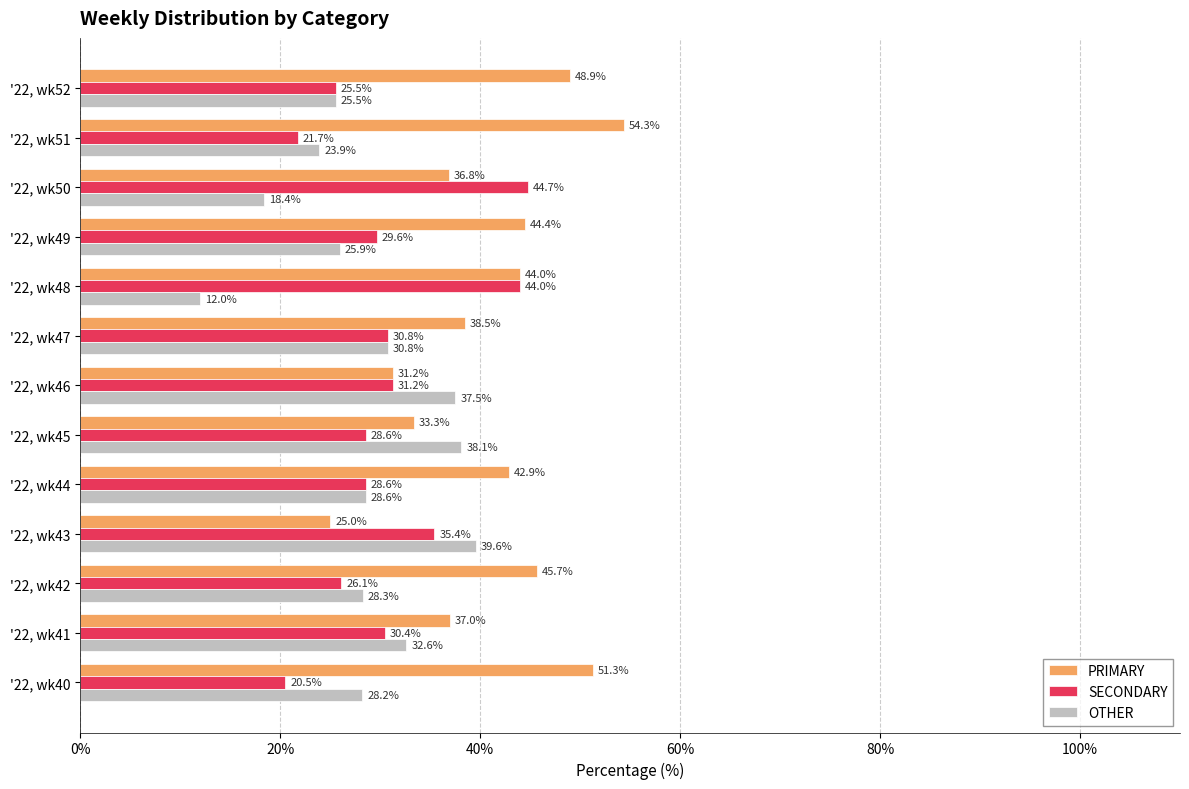

How many values in the SECONDARY series are below 29?

6